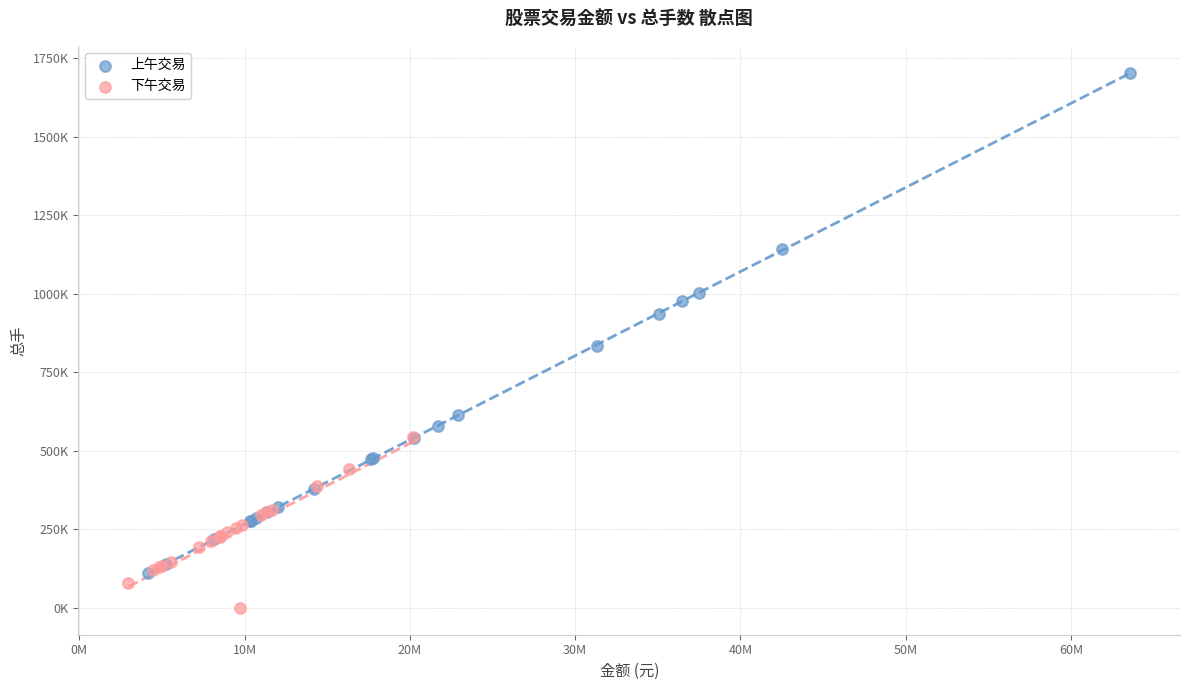

What are all the series names shown in the legend?

上午交易, 下午交易